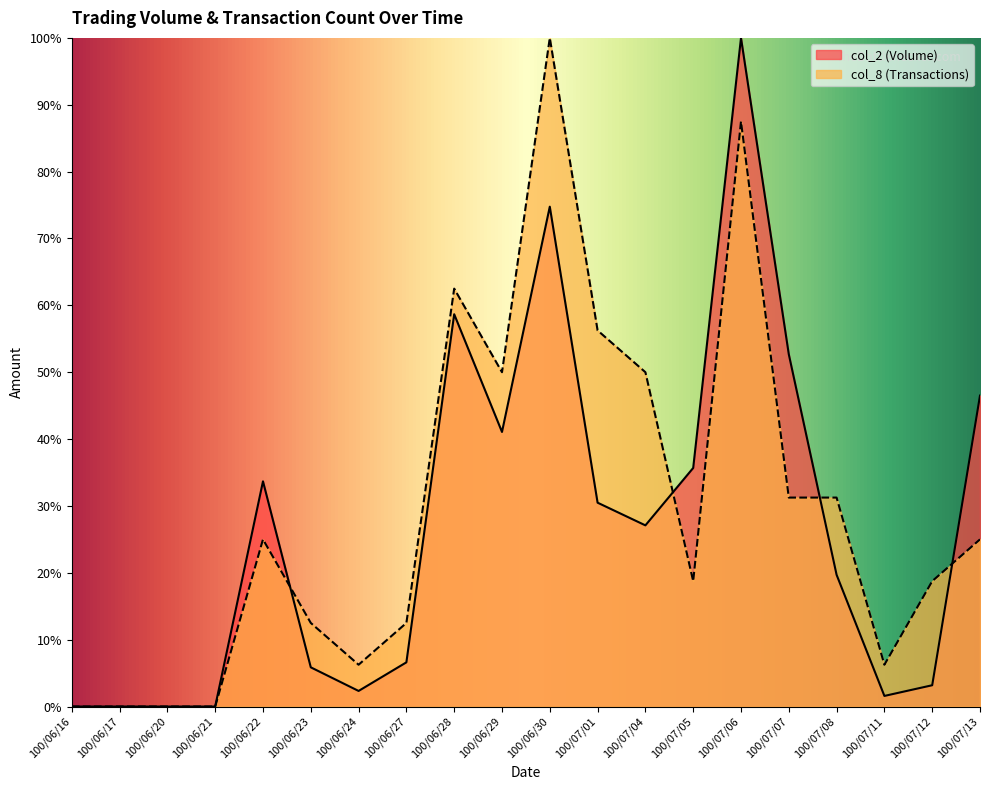

Between 100/06/27 and 100/06/30, which series saw the biggest shift?

col_8 (Transactions)